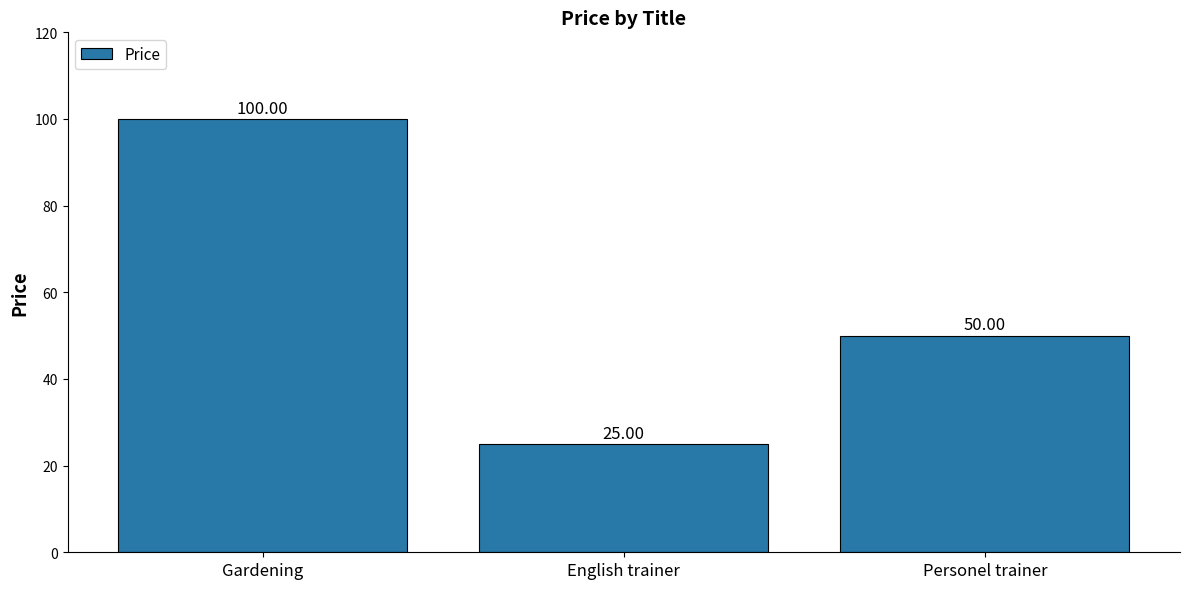

What is the label of the 2nd bar from the right?

English trainer